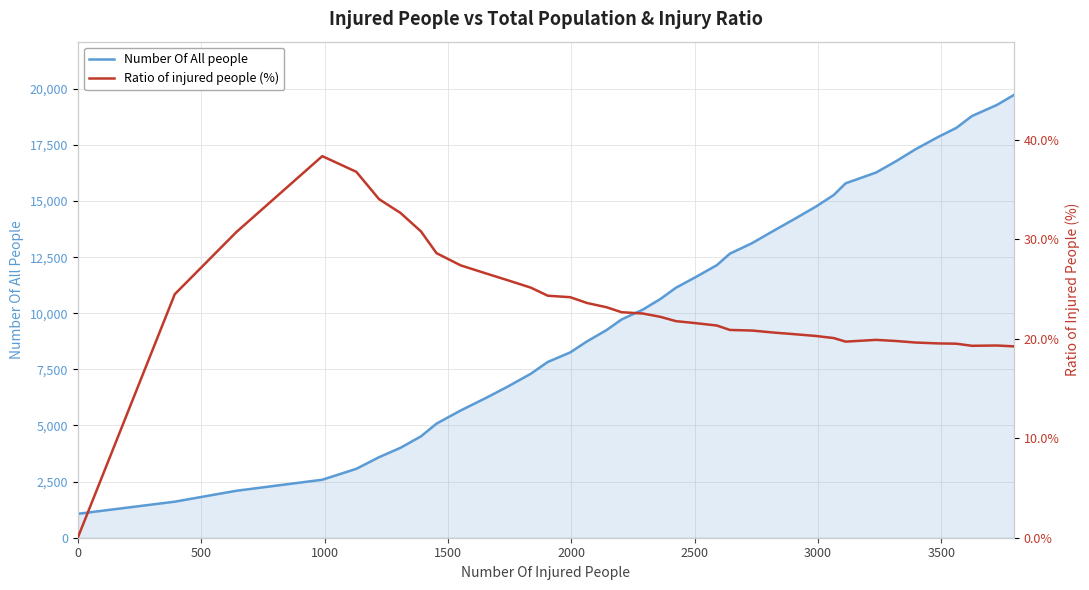

Does the chart have visible grid lines?

Yes